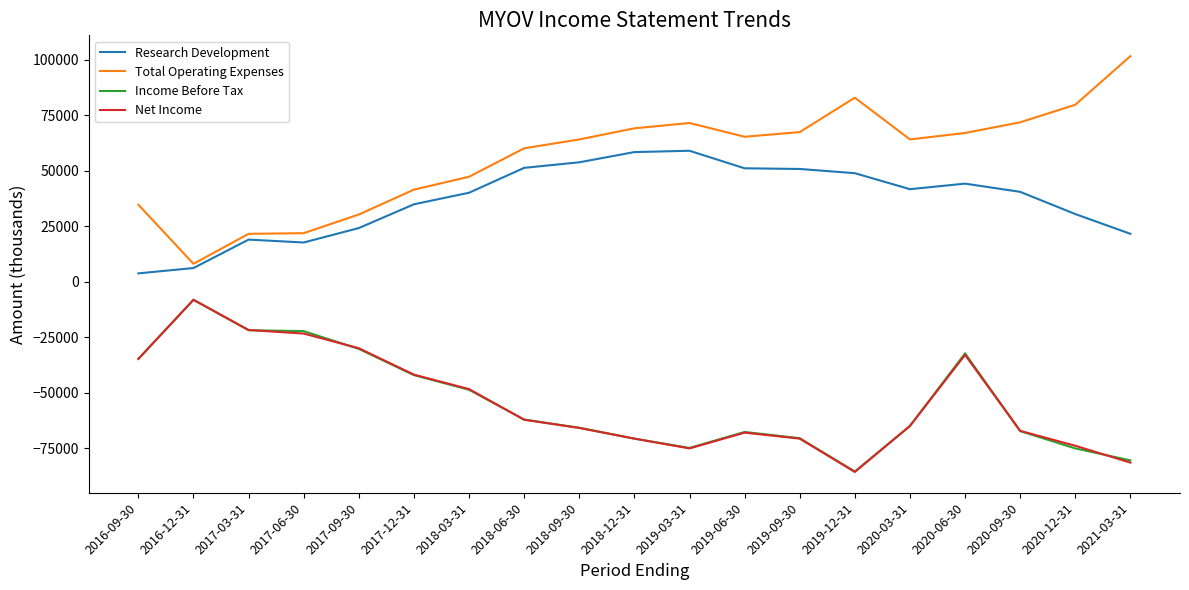

What is the difference between the Research Development values at 2019-06-30 and 2021-03-31?

29500